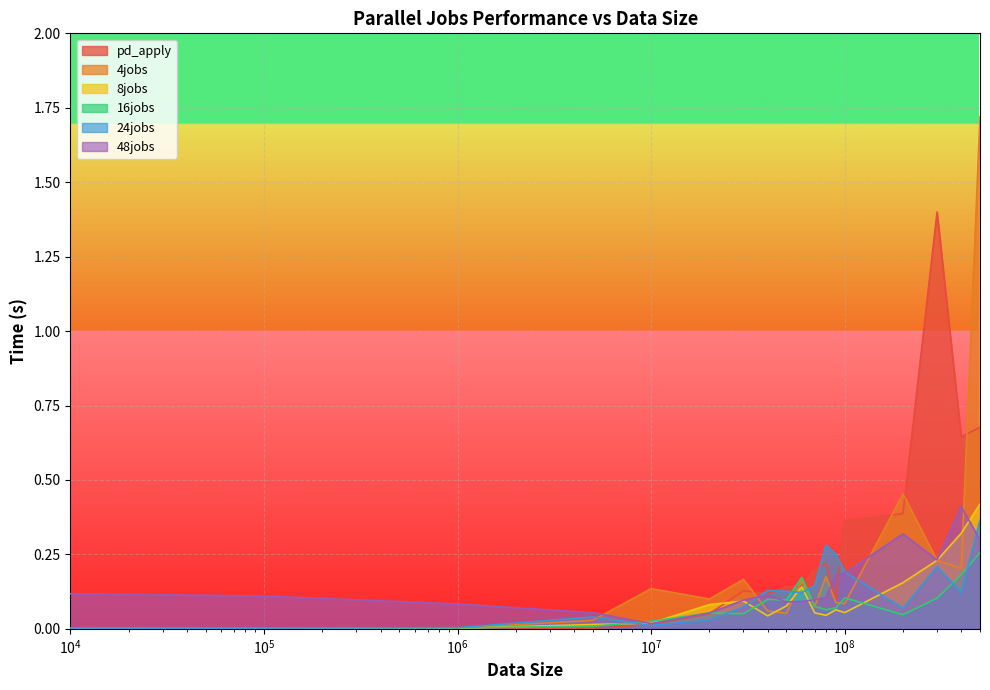

Which series has the widest spread of values?

4jobs